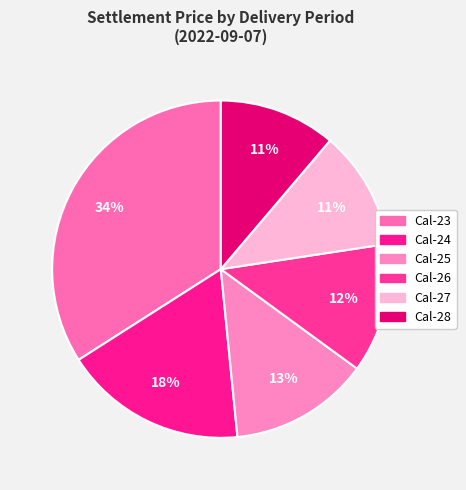

How many slices are in this pie chart?

6